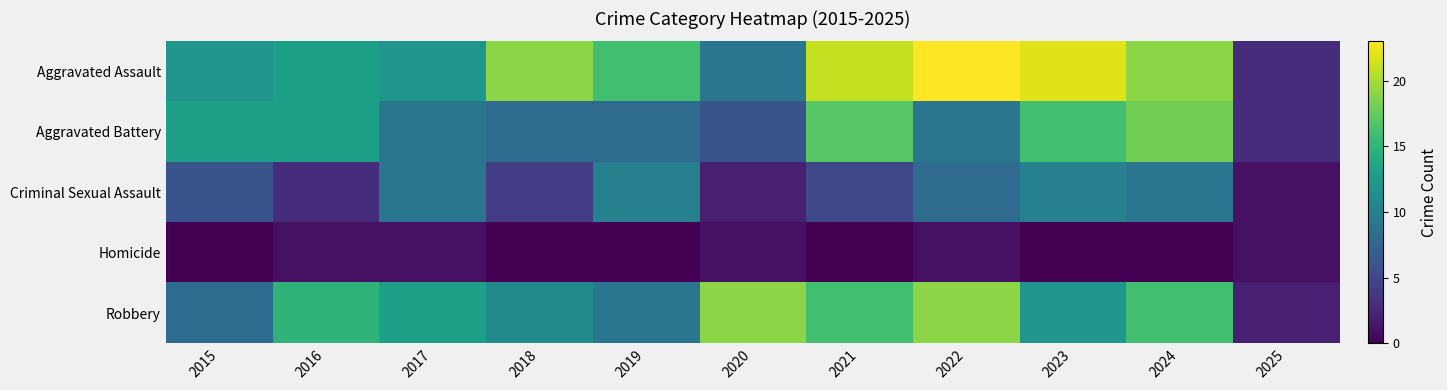

Count the number of categories in the chart.

11